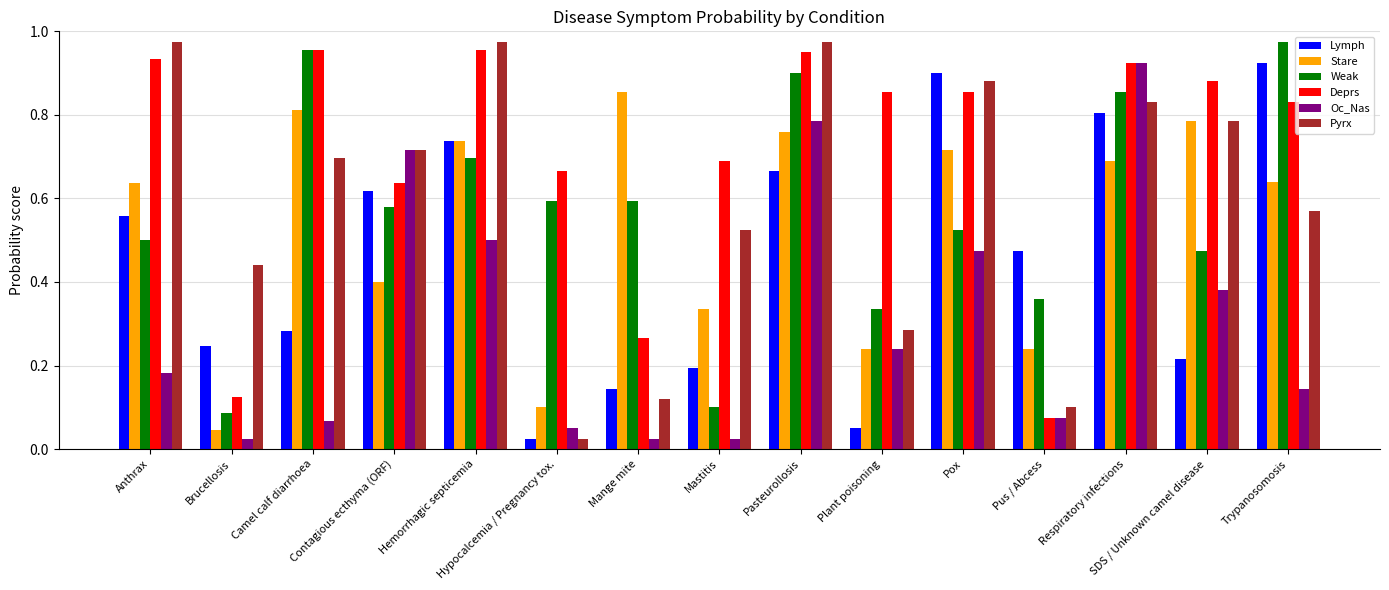

What are all the series names shown in the legend?

Lymph, Stare, Weak, Deprs, Oc_Nas, Pyrx